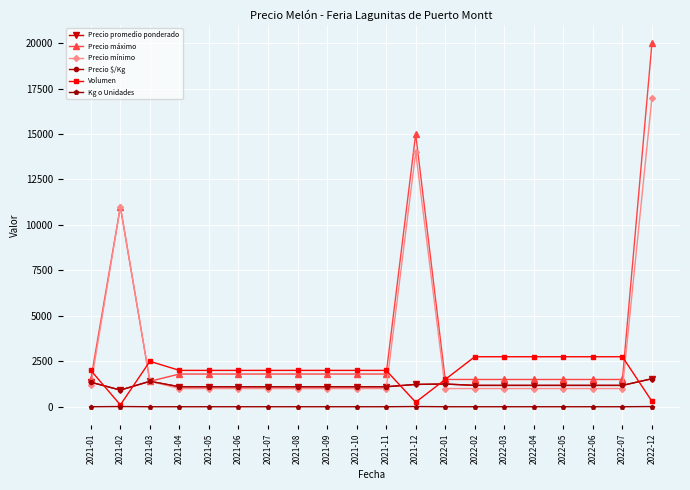

Which category has the lowest value across all series?

2021-01